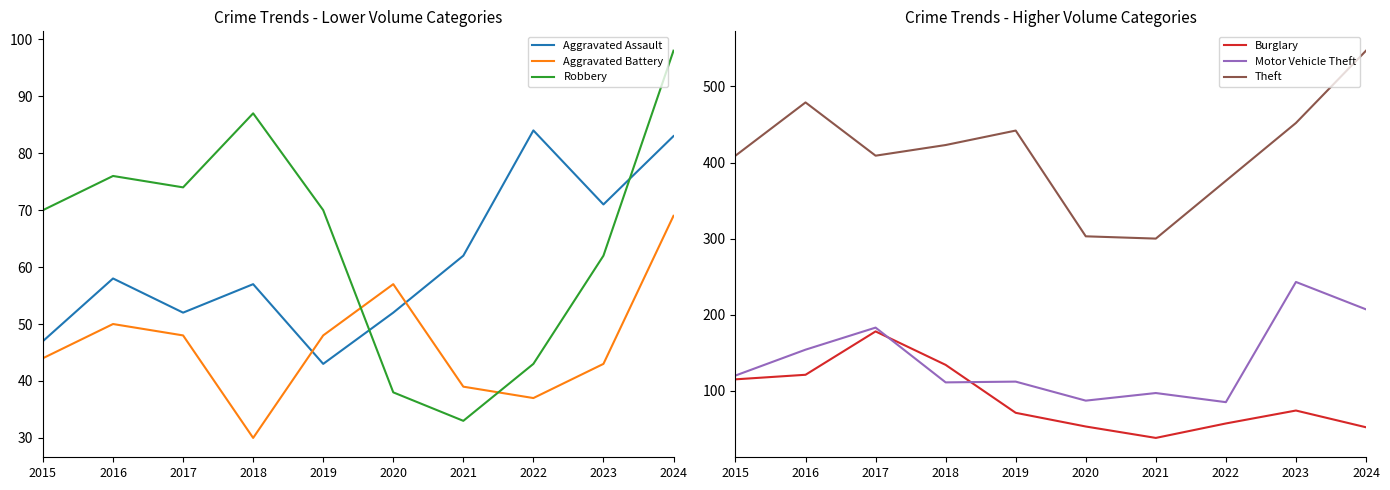

Reading right to left, transcribe all the data shown in this chart.

Aggravated Assault: 2024=83	2023=71	2022=84	2021=62	2020=52	2019=43	2018=57	2017=52	2016=58	2015=47
Aggravated Battery: 2024=69	2023=43	2022=37	2021=39	2020=57	2019=48	2018=30	2017=48	2016=50	2015=44
Robbery: 2024=98	2023=62	2022=43	2021=33	2020=38	2019=70	2018=87	2017=74	2016=76	2015=70
Burglary: 2024=52	2023=74	2022=57	2021=38	2020=53	2019=71	2018=134	2017=178	2016=121	2015=115
Motor Vehicle Theft: 2024=207	2023=243	2022=85	2021=97	2020=87	2019=112	2018=111	2017=183	2016=154	2015=120
Theft: 2024=547	2023=452	2022=376	2021=300	2020=303	2019=442	2018=423	2017=409	2016=479	2015=409